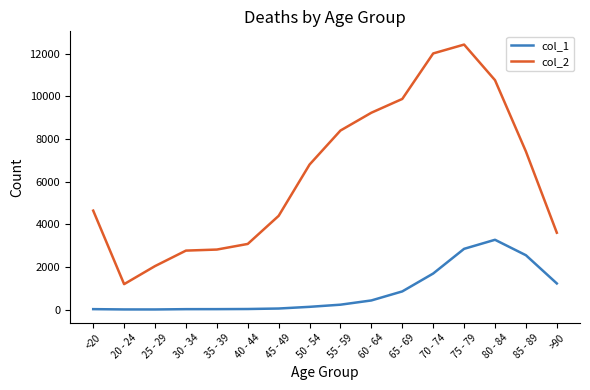

The col_1 series shows 1271 at 65 - 69. True or false?

False